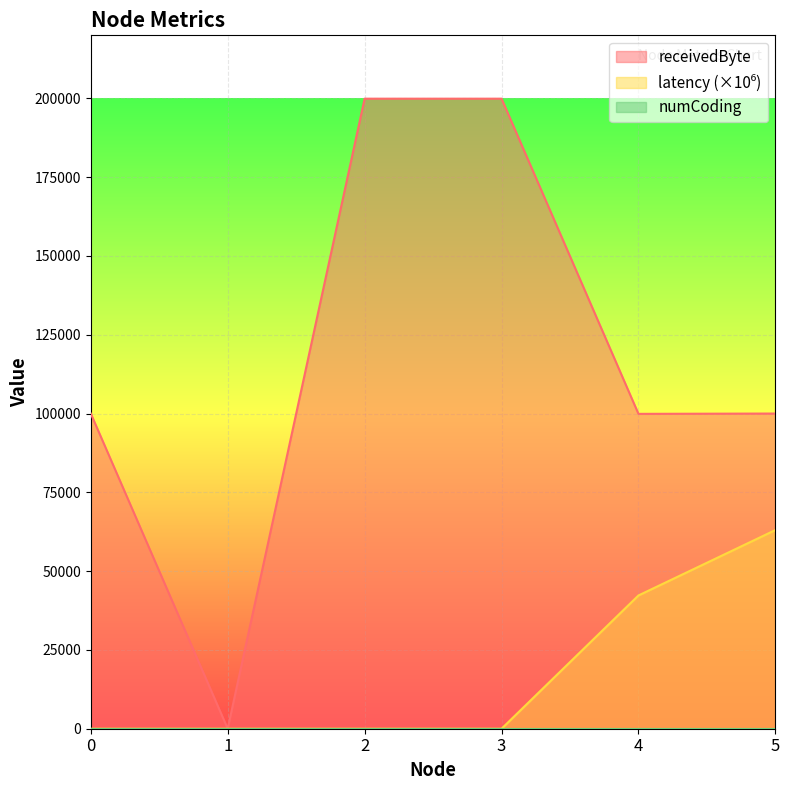

True or false: latency and receivedByte cross at least once.

False